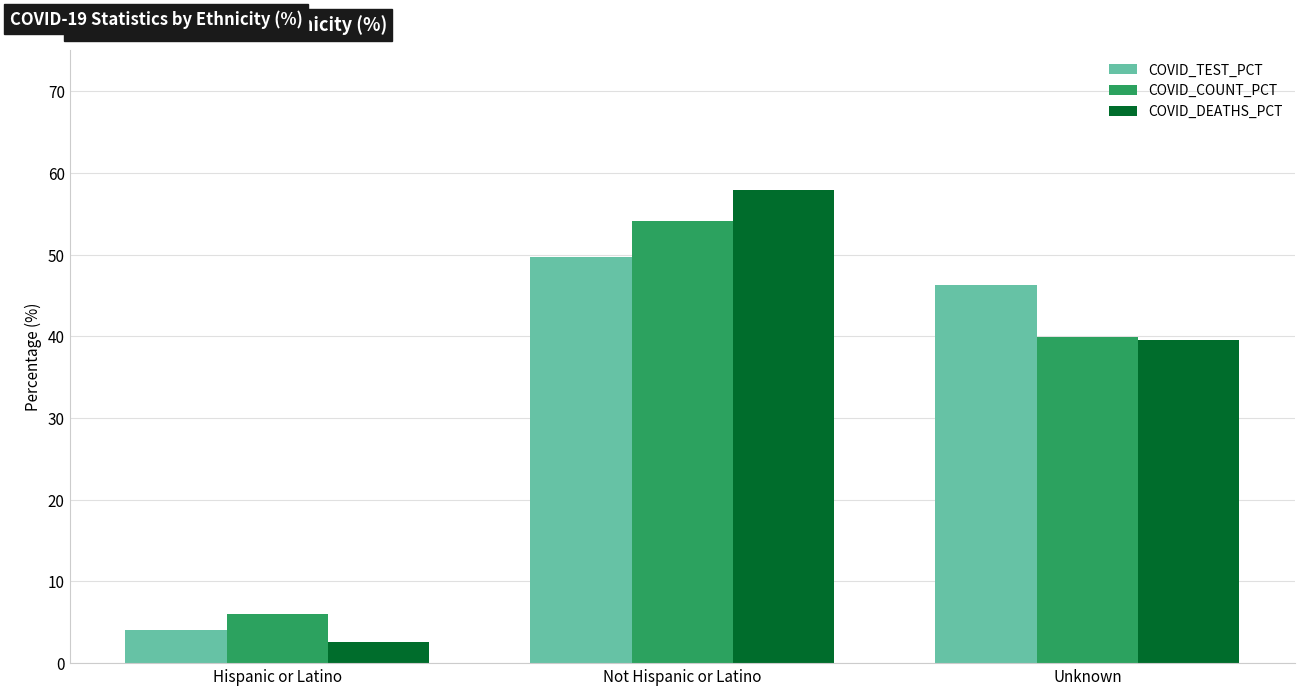

At which category is the sum across all series the highest?

Not Hispanic or Latino